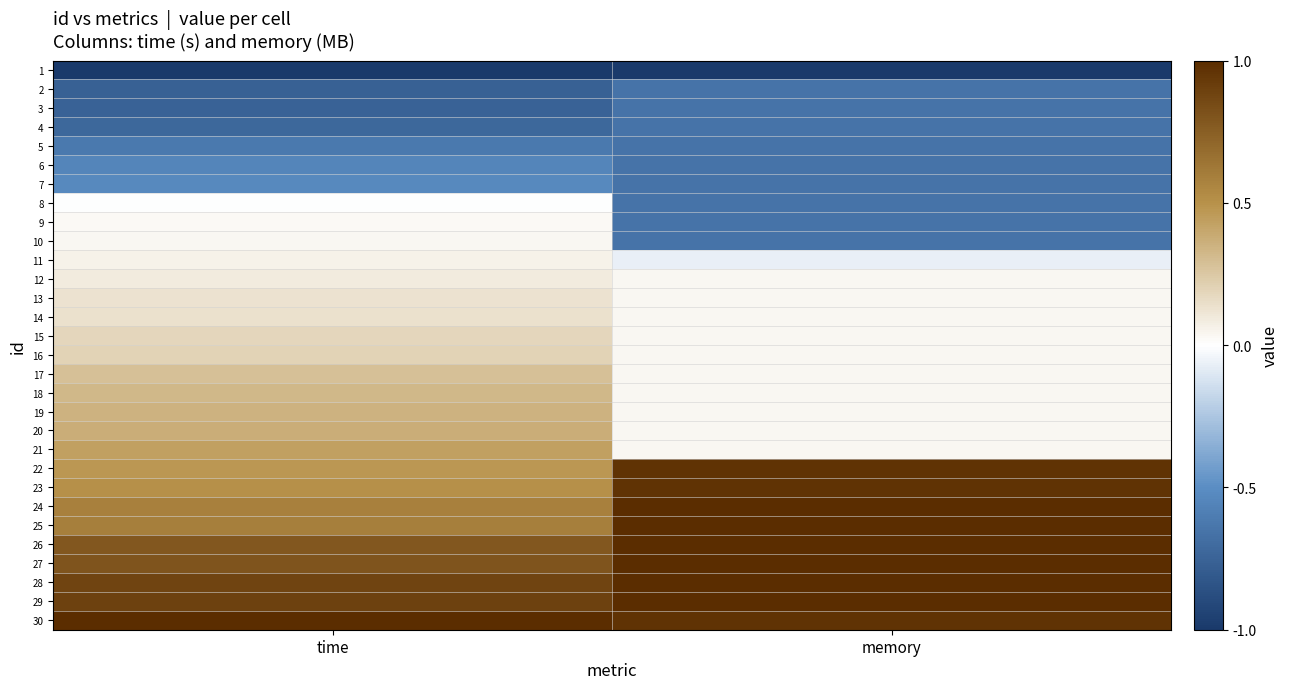

Count the number of data series in this chart.

30